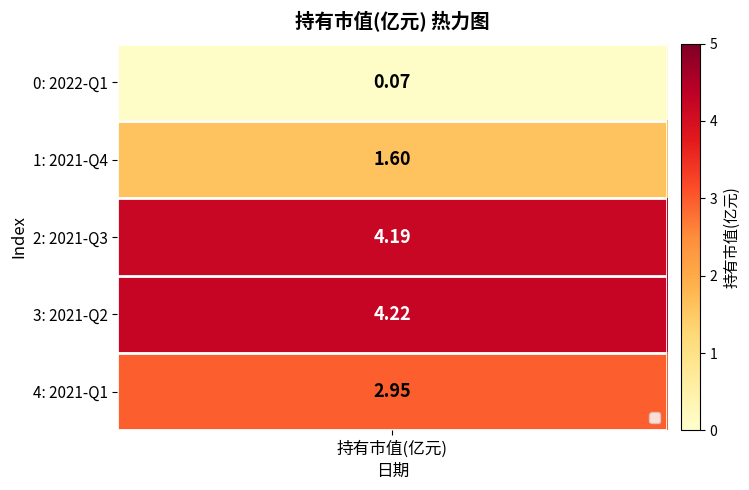

Rank the categories by value from highest to lowest.

2021-Q2, 2021-Q3, 2021-Q1, 2021-Q4, 2022-Q1